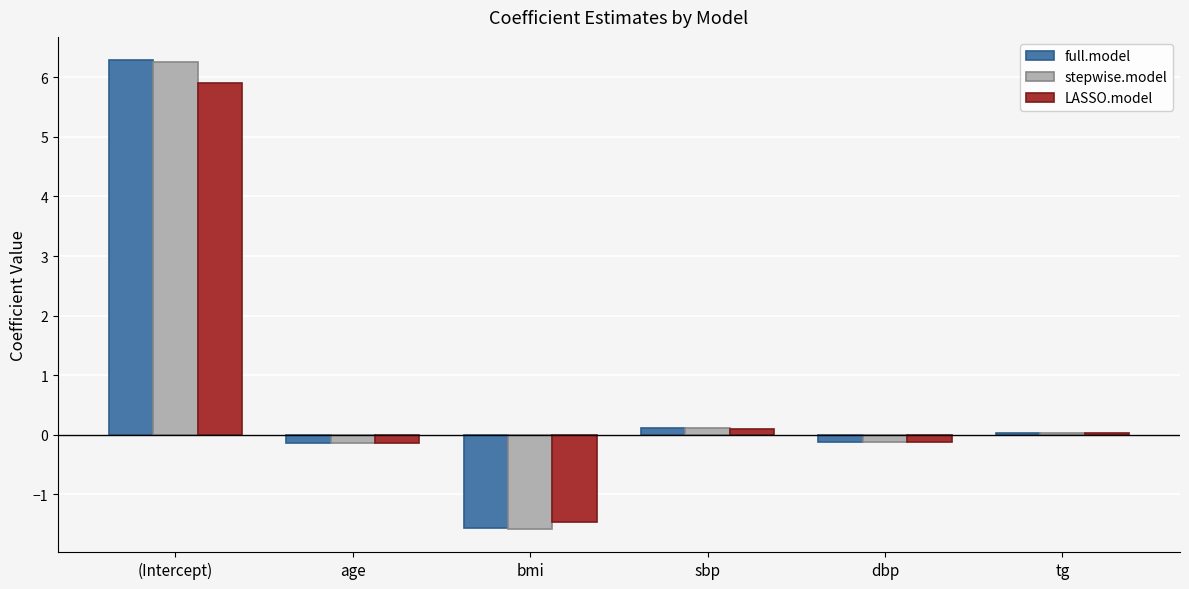

What is the difference between the LASSO.model values at (Intercept) and sbp?

5.8